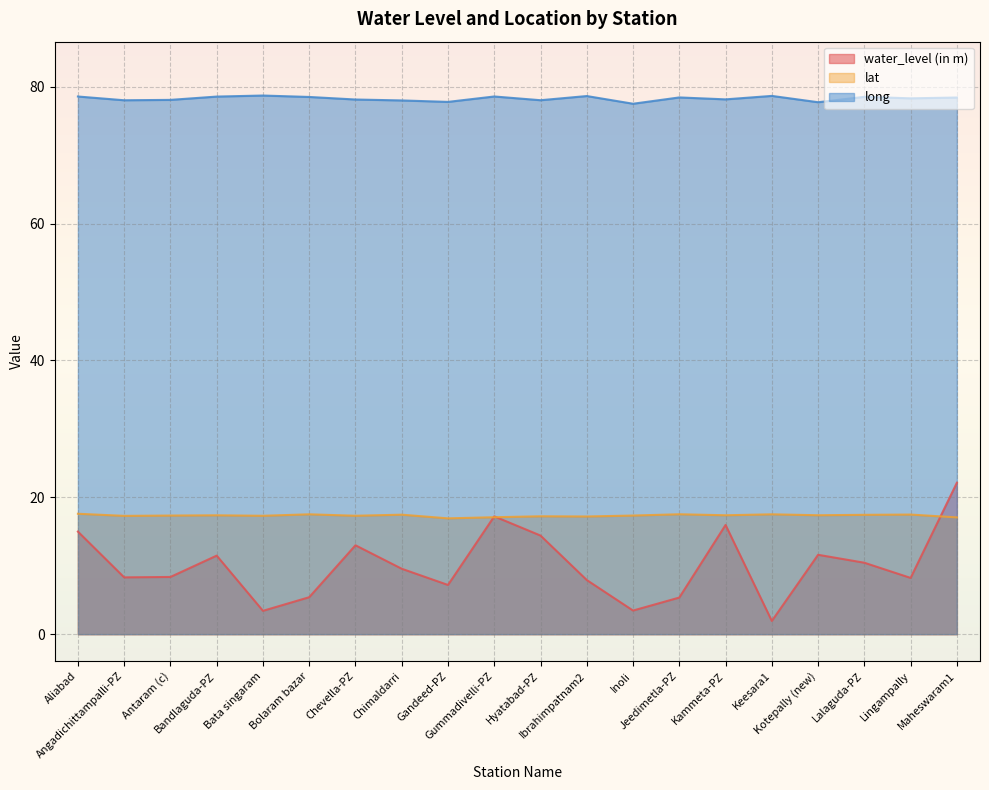

Does the chart display data point markers on the line(s)?

No